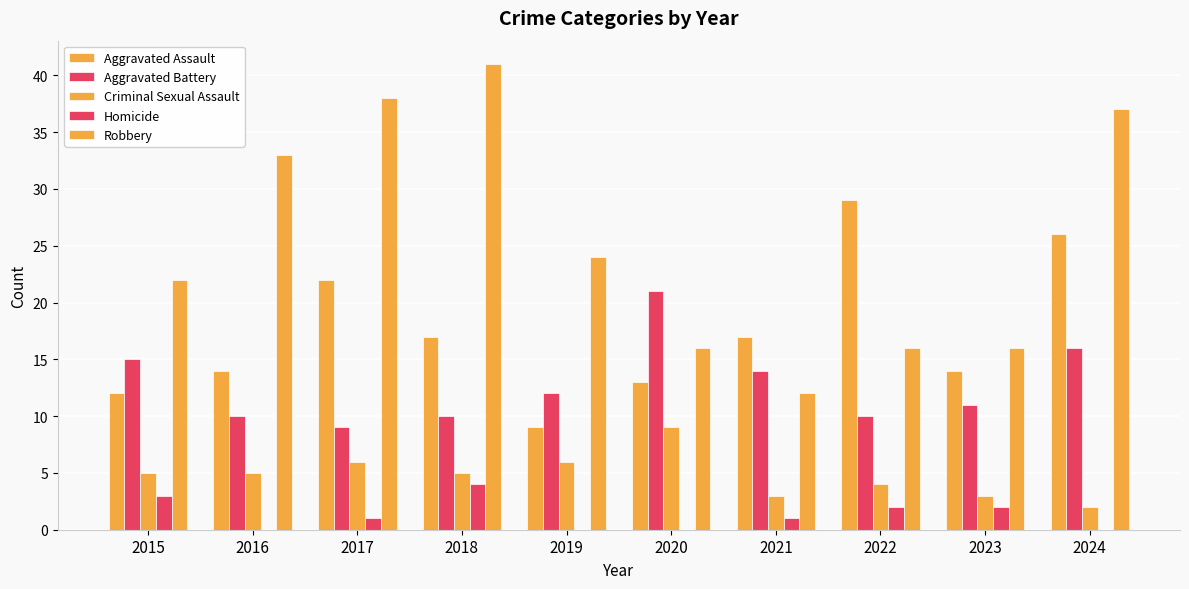

At which label does Aggravated Assault reach its minimum?

2019